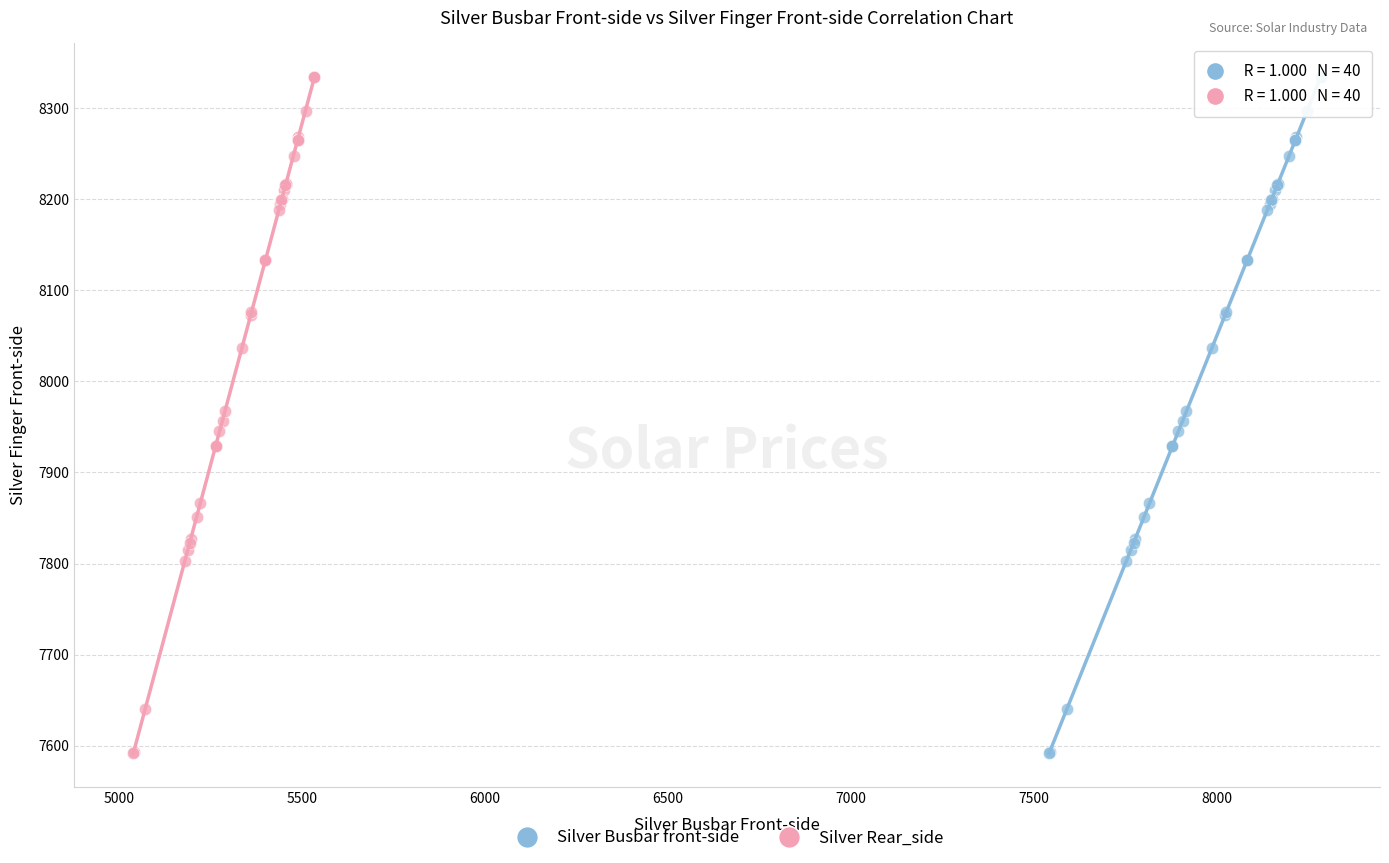

What are all the series names shown in the legend?

Silver Busbar front-side, Silver Rear_side